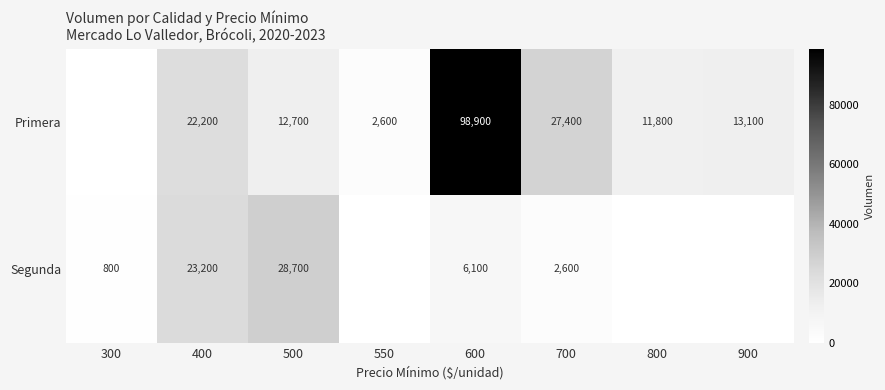

Is the value of Segunda at 300 greater than the value of Primera at 800?

No